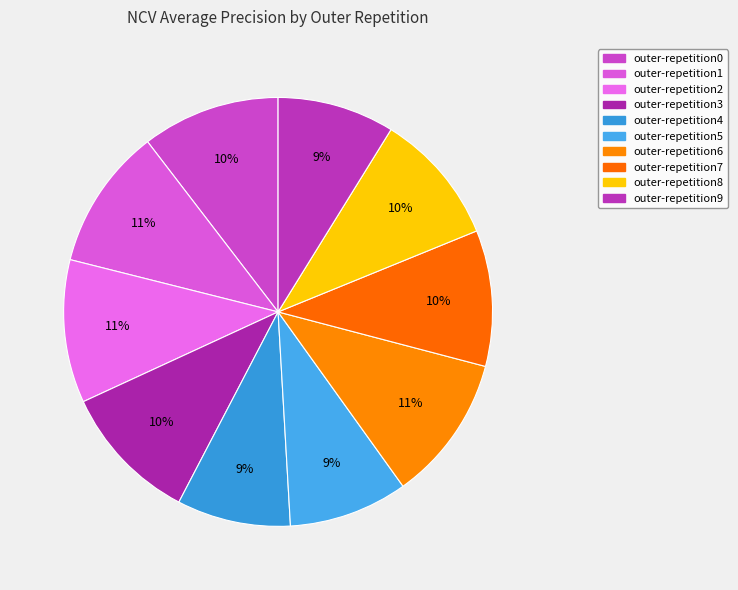

Count the number of slices in the pie.

10